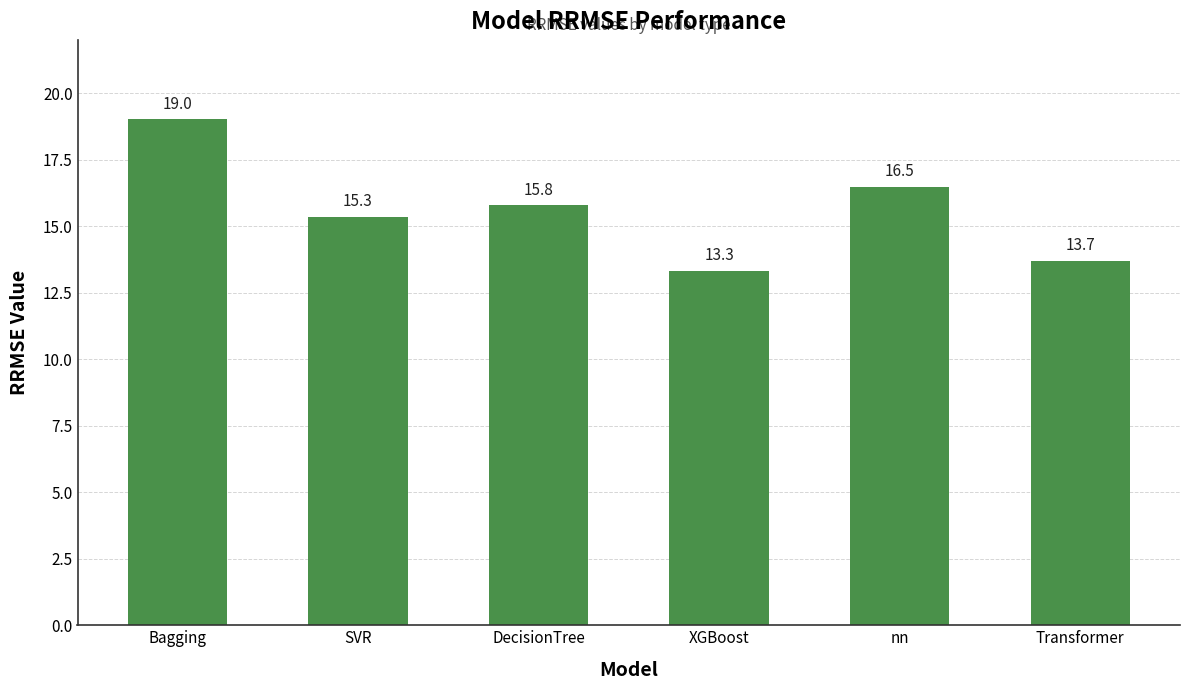

What is the difference between the second highest and minimum values?

3.1